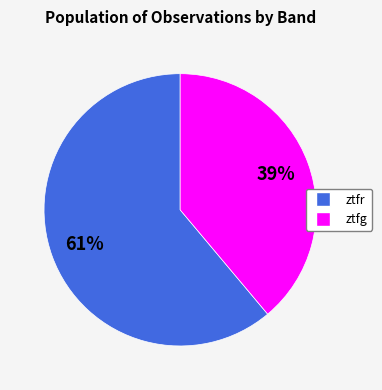

Between ztfr and ztfg, which is larger?

ztfr